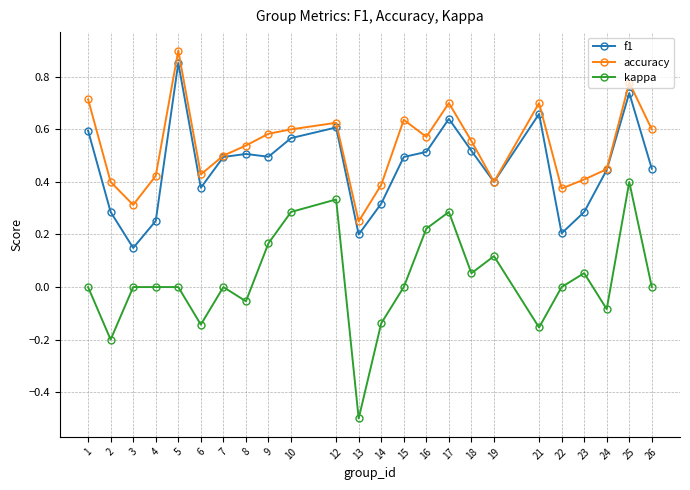

Which series changed the most between 9 and 25?

f1